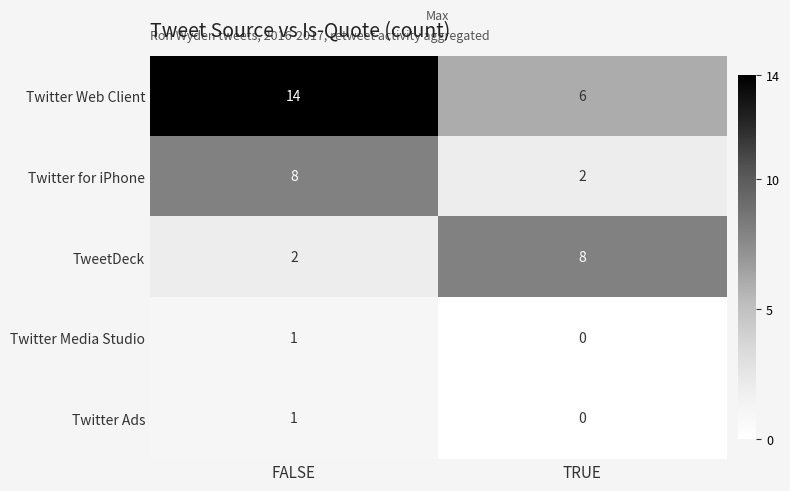

Reading left to right, list all the values displayed in this chart.

Twitter Web Client: FALSE=14	TRUE=6
Twitter for iPhone: FALSE=8	TRUE=2
TweetDeck: FALSE=2	TRUE=8
Twitter Media Studio: FALSE=1	TRUE=0
Twitter Ads: FALSE=1	TRUE=0